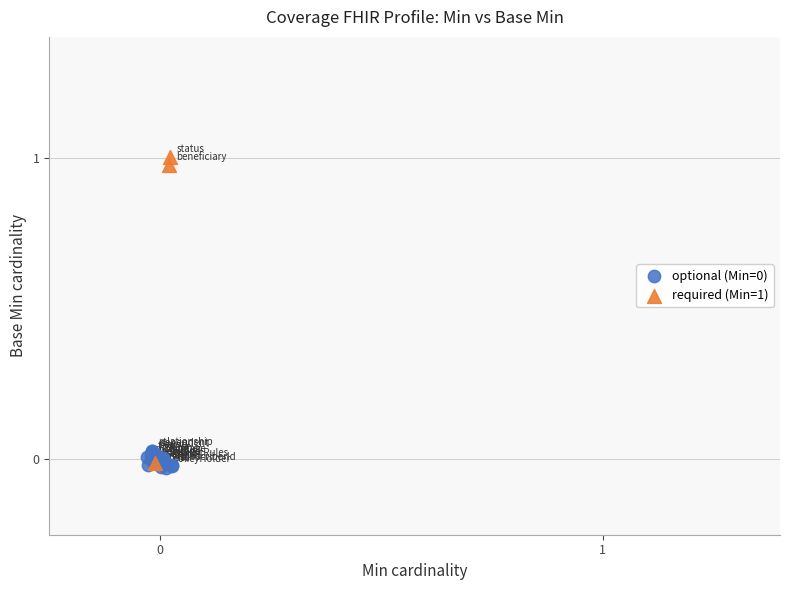

Which series has the largest Y range (max minus min)?

required (Min=1)